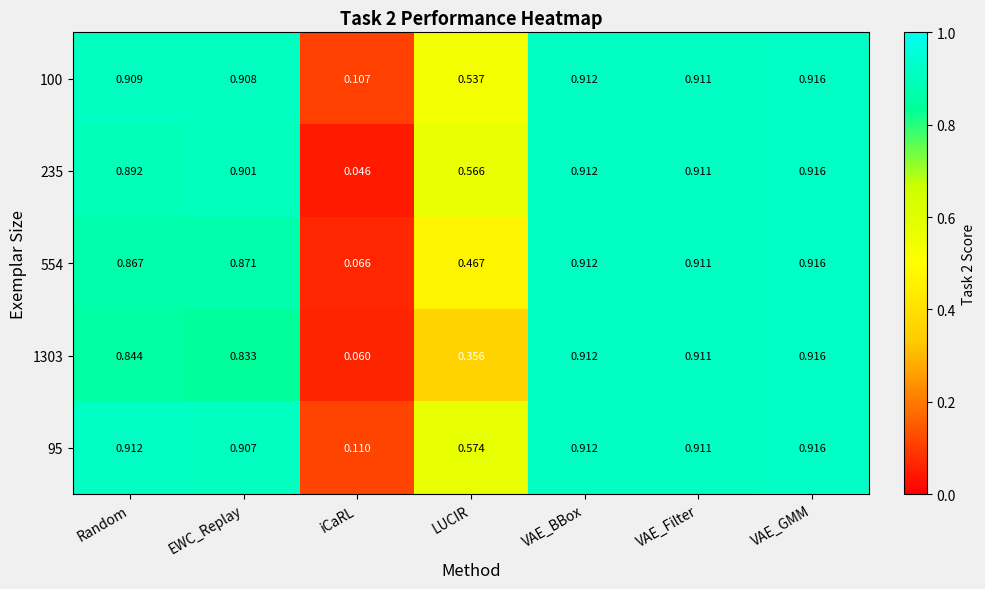

Which label corresponds to the smallest value in the chart?

iCaRL